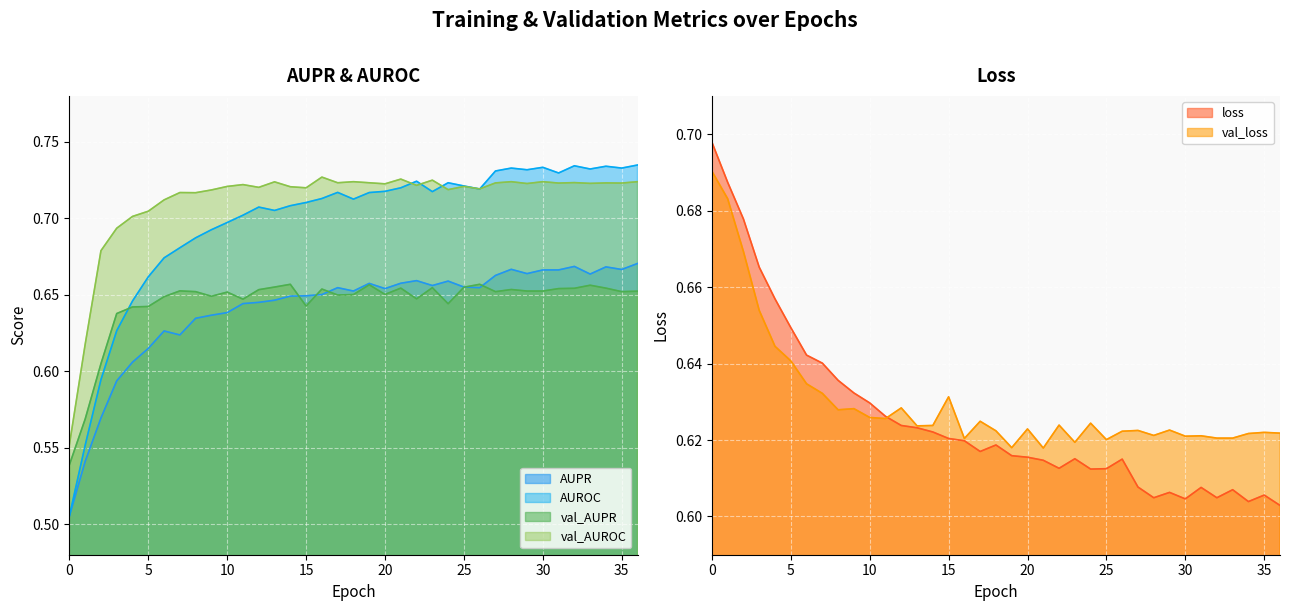

What is the maximum value shown in the chart?

0.7